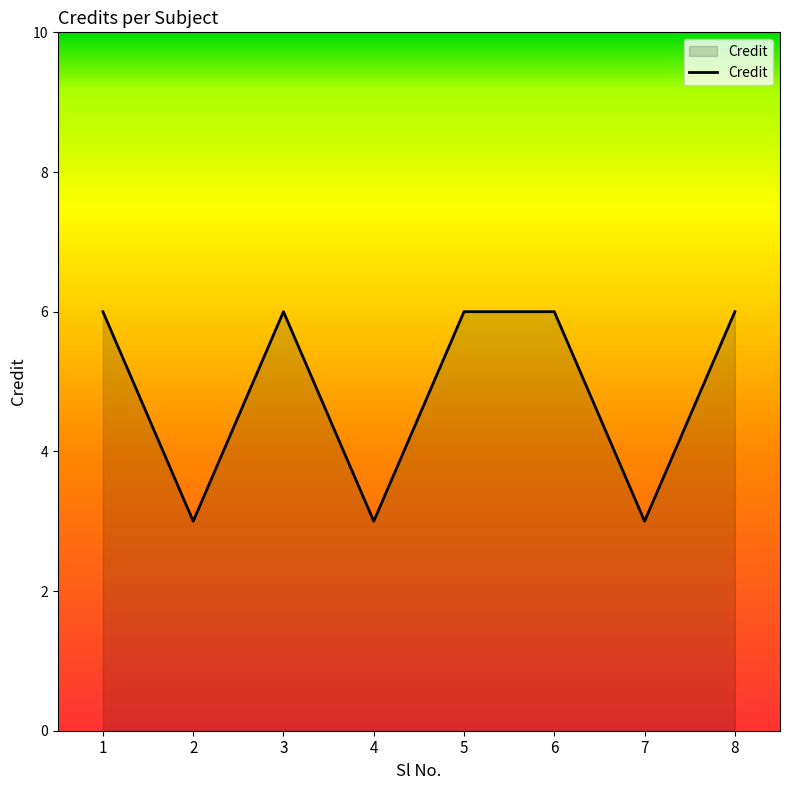

True or false: the data shows 3 at 7.

True